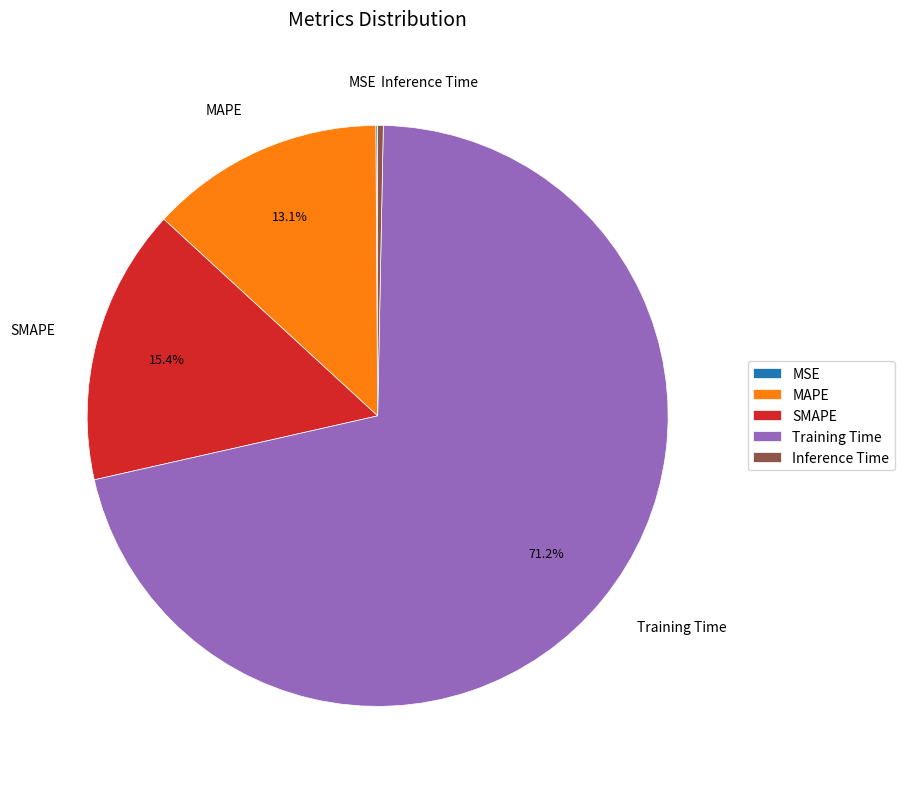

To the nearest percent, what is the average slice percentage?

20%